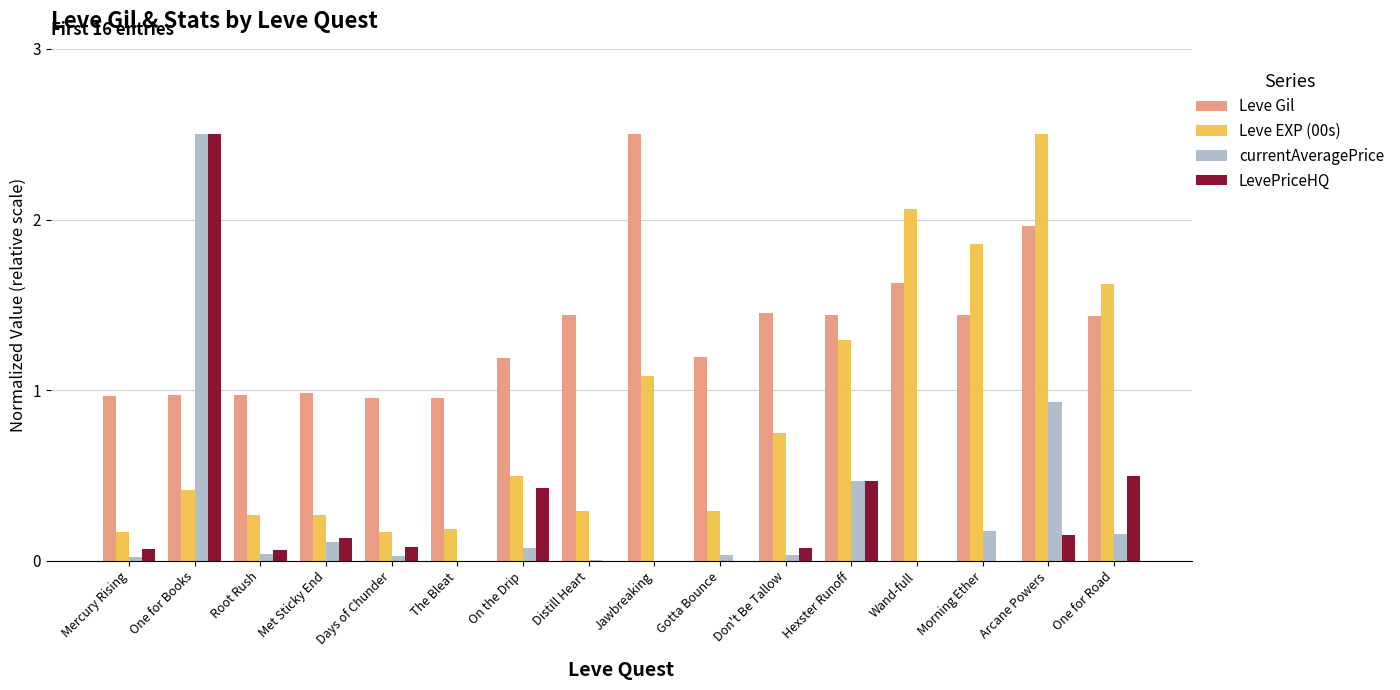

Is the value of Leve Gil at One for Books greater than the value of LevePriceHQ at Hexster Runoff?

Yes